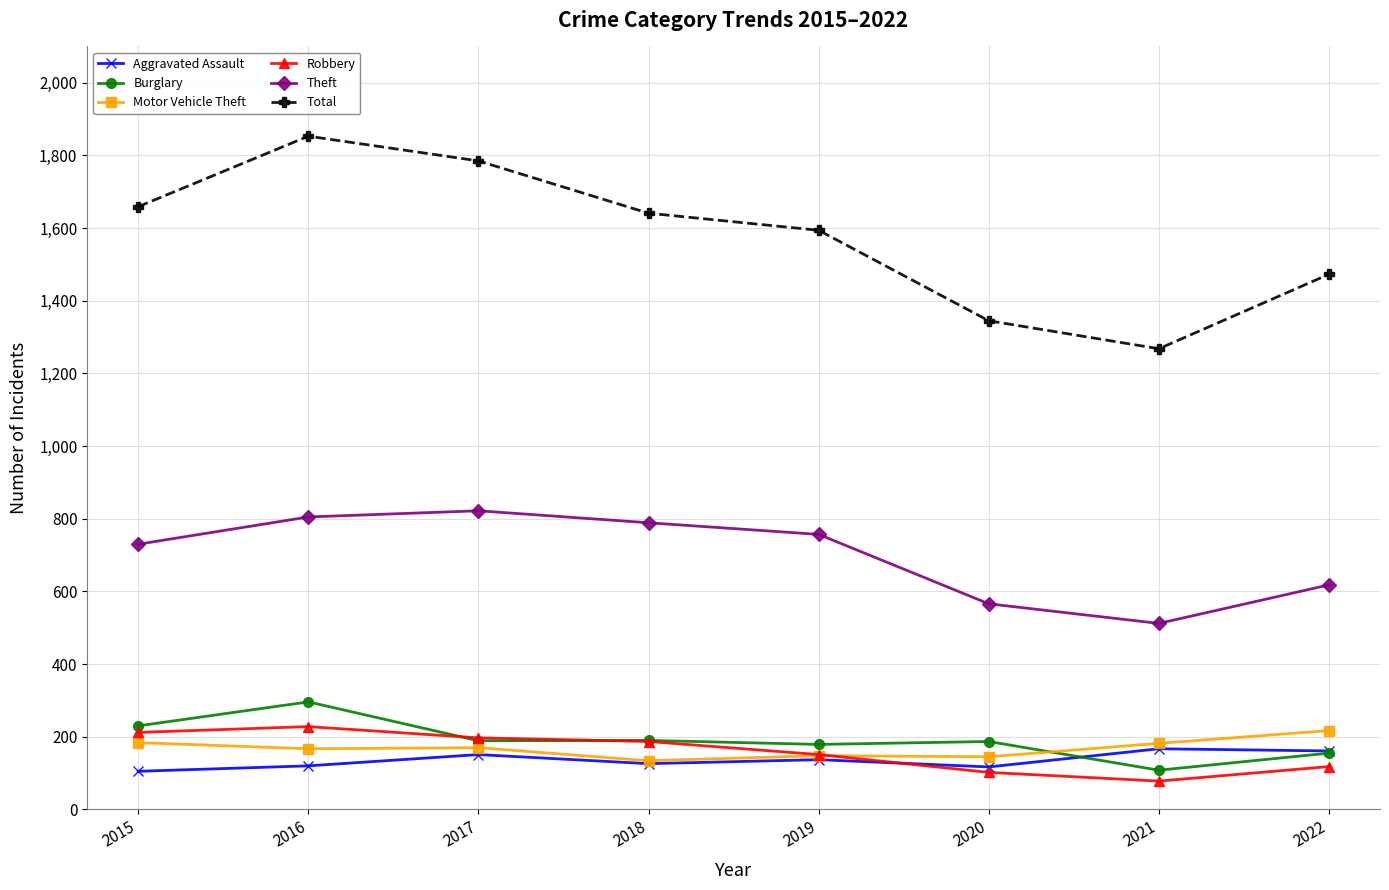

How many lines are shown in the chart?

6